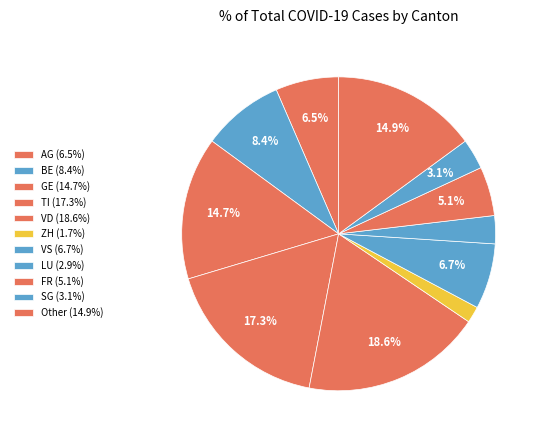

Count the number of slices in the pie.

11